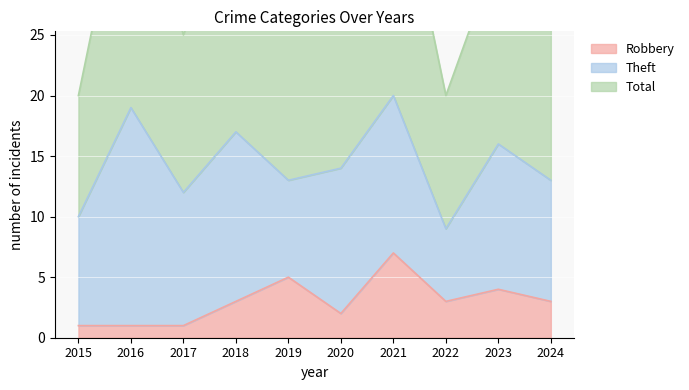

What is the difference between the maximum and second lowest values in the Robbery series?

6